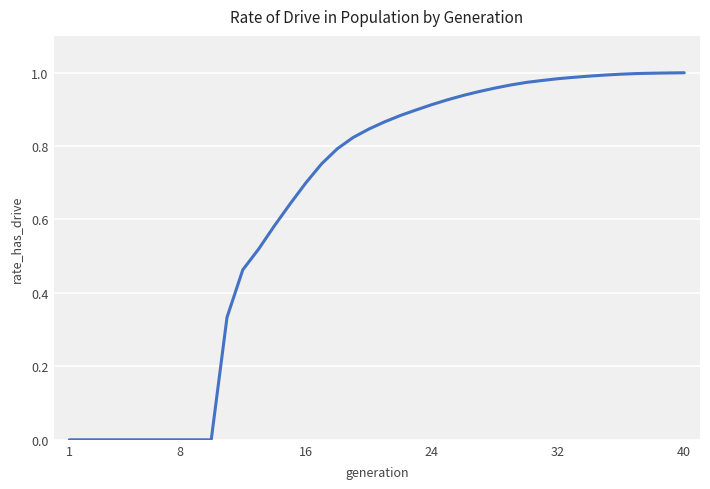

At which category does the chart reach its peak across all series?

40